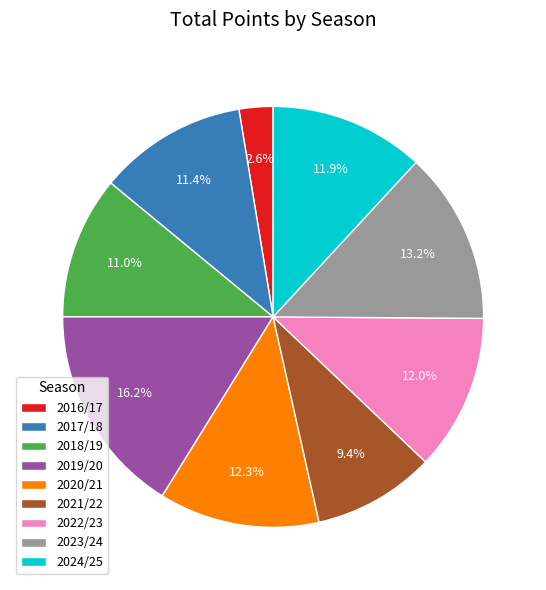

What percentage is the 2021/22 slice, to the nearest percent?

9%